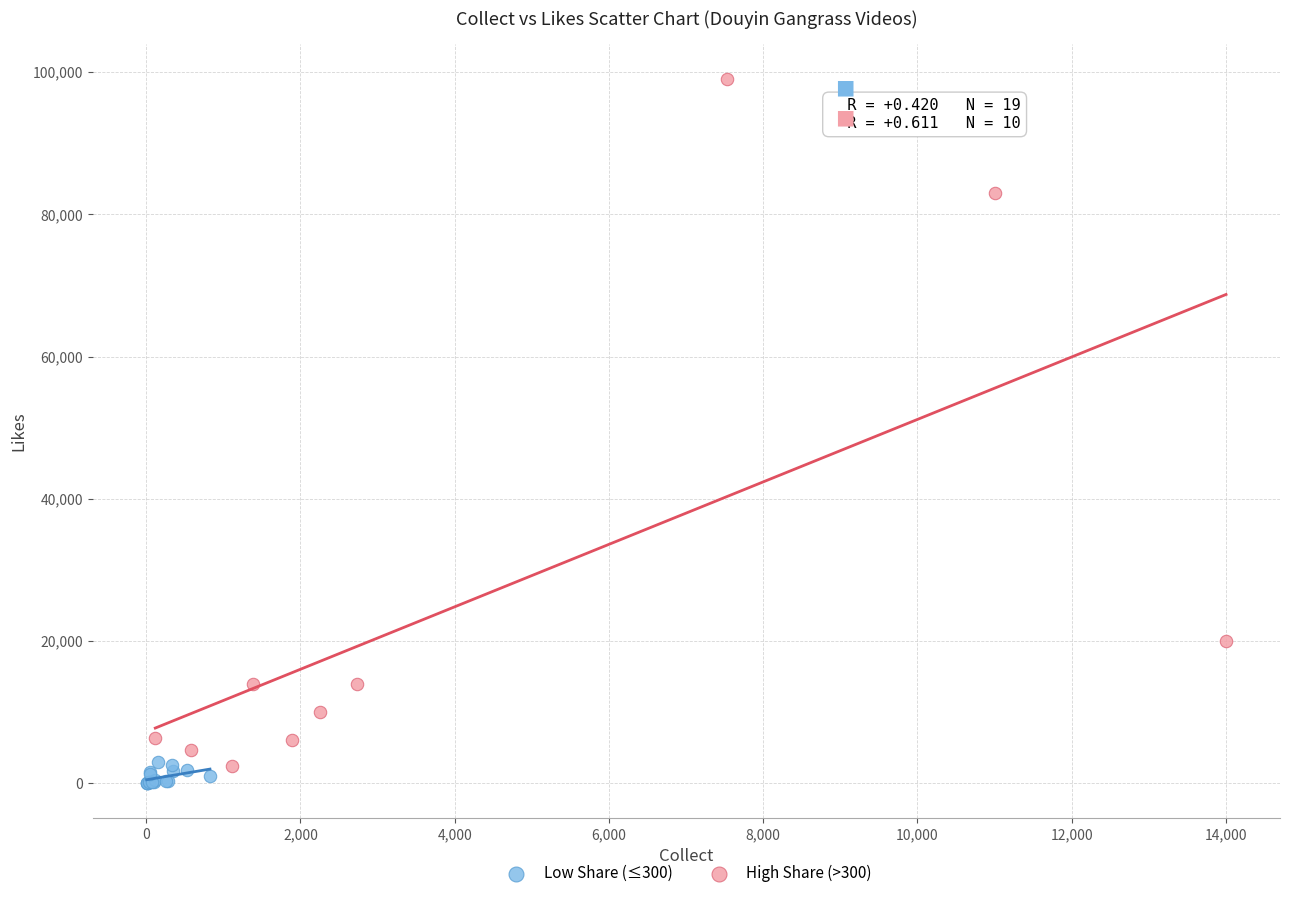

Which series has the largest Y range (max minus min)?

High Share (>300)